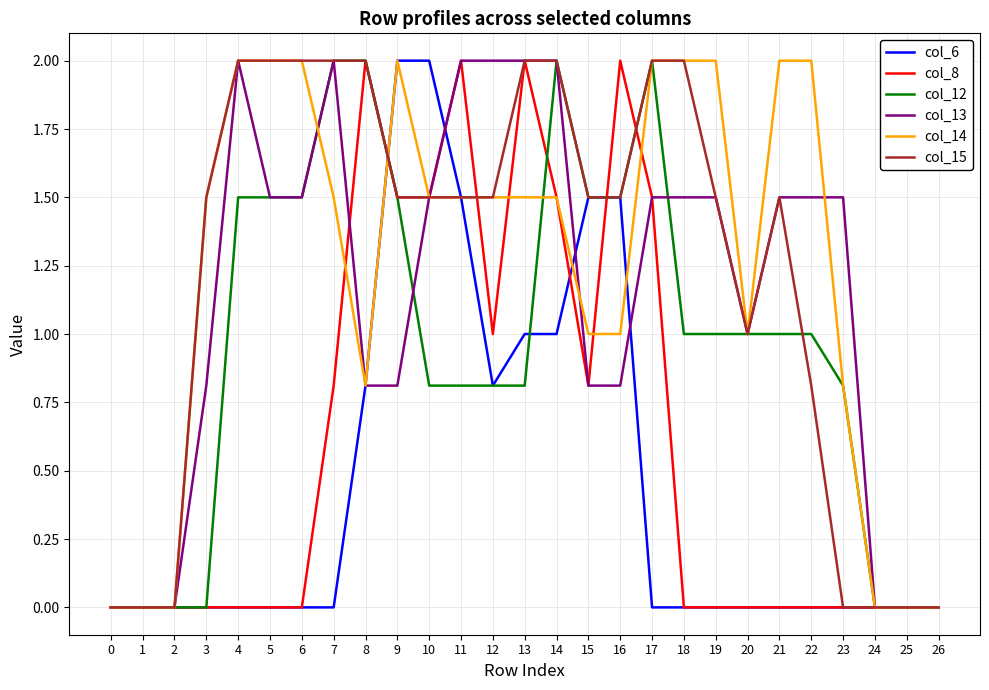

Is this an area chart (filled region under the line)?

No